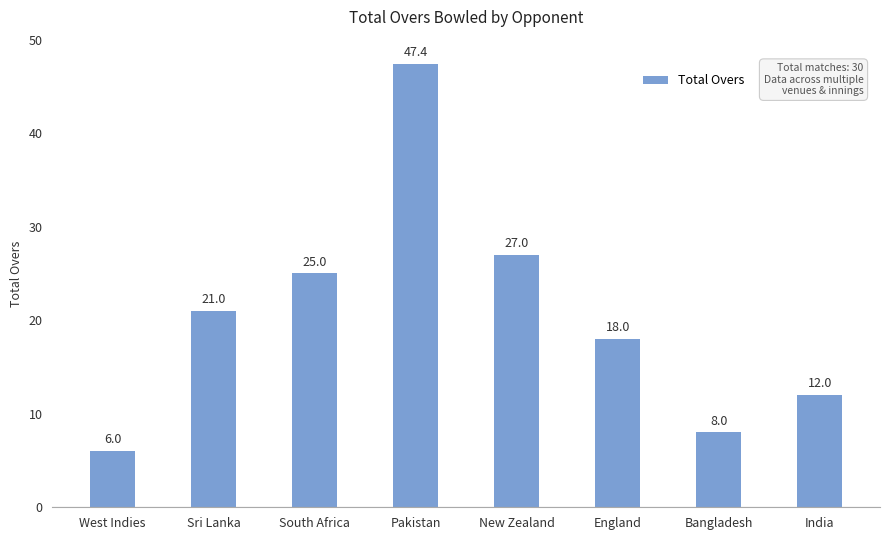

At which label is the value closest to 26?

South Africa